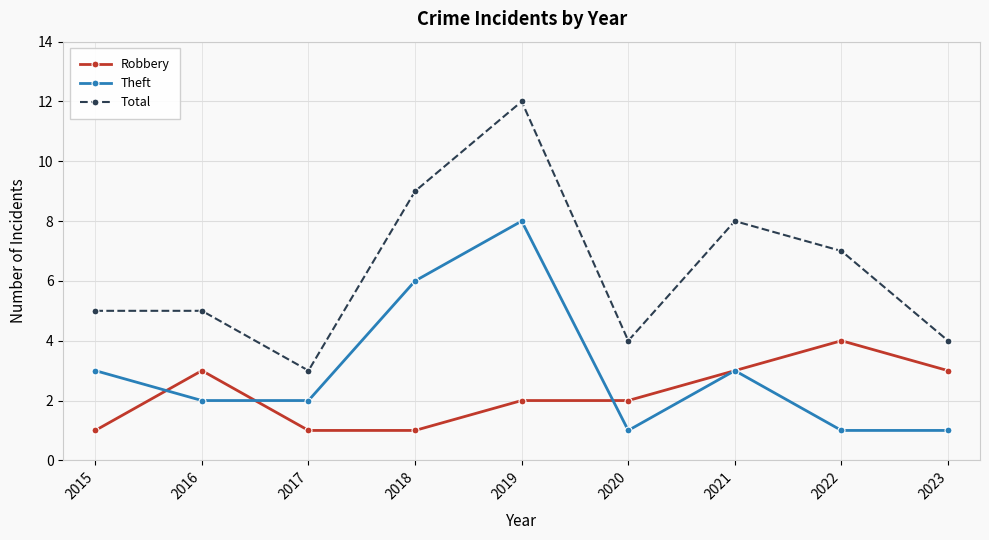

Where is the first local minimum for Total?

2017